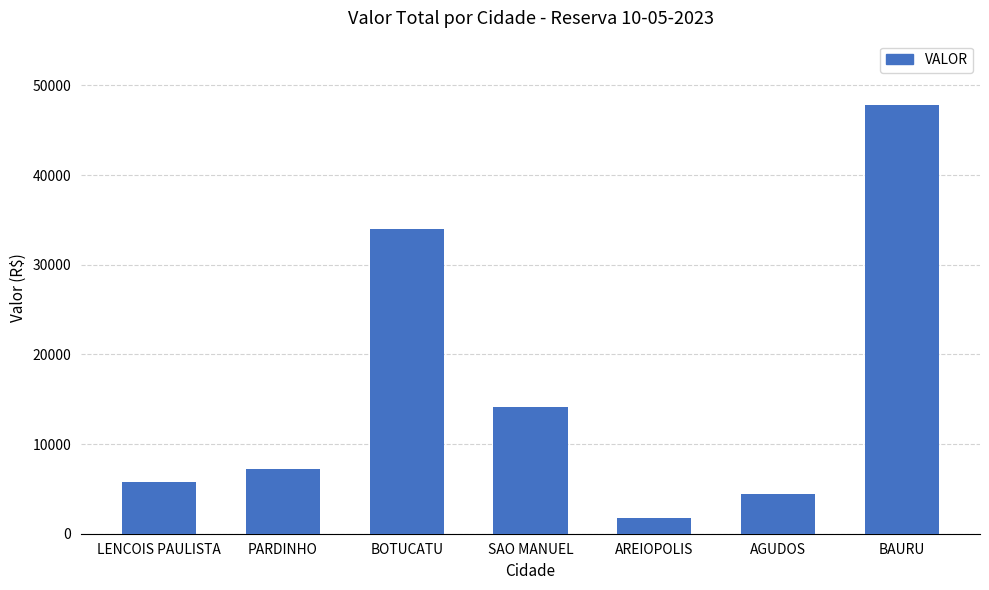

How many data points are less than 7172?

3